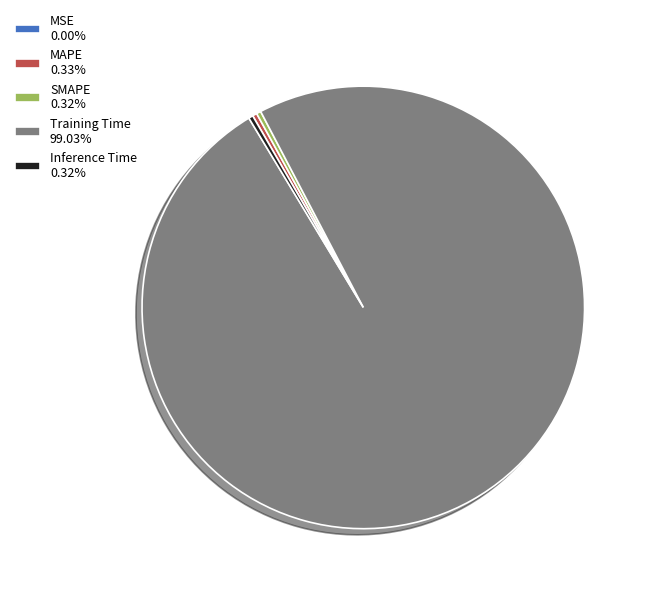

Do Training Time 99.03% and SMAPE 0.32% together represent more than half of the pie?

Yes